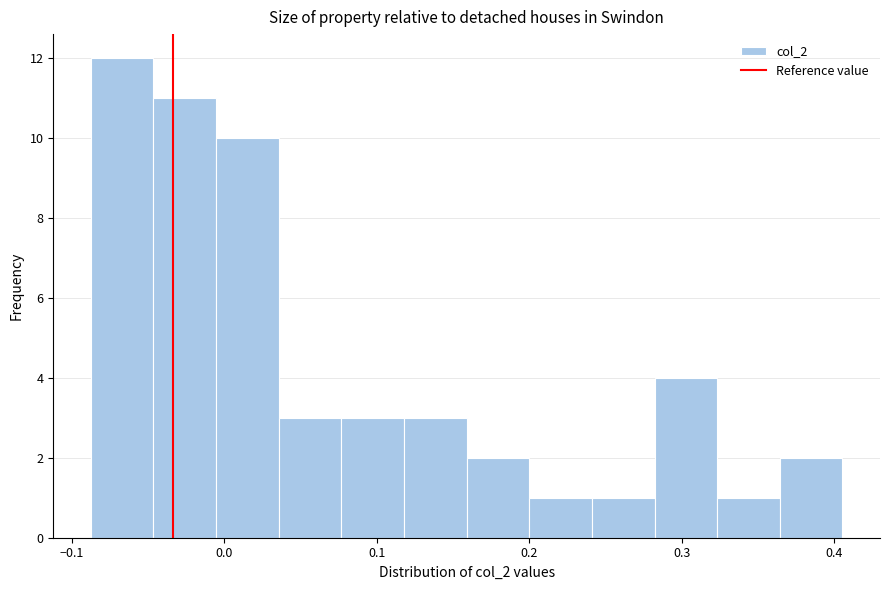

Reading left to right, transcribe this chart: for each bar, give the range it covers on the x-axis and its height. Neither the bar edges nor the heights are printed on the chart, so give them approximately, as read against the axes.

-0.09 to -0.05: 12
-0.05 to -0.01: 11
-0.01 to 0.04: 10
0.04 to 0.08: 3
0.08 to 0.12: 3
0.12 to 0.16: 3
0.16 to 0.20: 2
0.20 to 0.24: 1
0.24 to 0.28: 1
0.28 to 0.32: 4
0.32 to 0.36: 1
0.36 to 0.41: 2